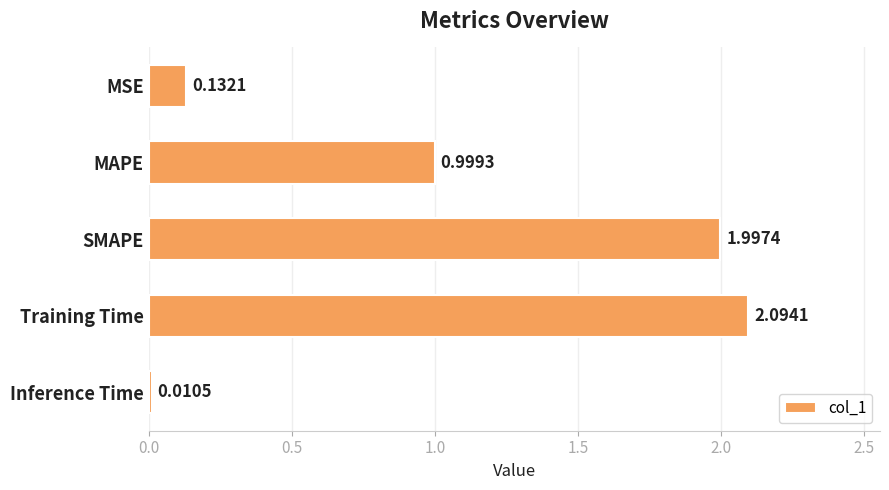

What is the difference between the maximum and minimum values?

2.1